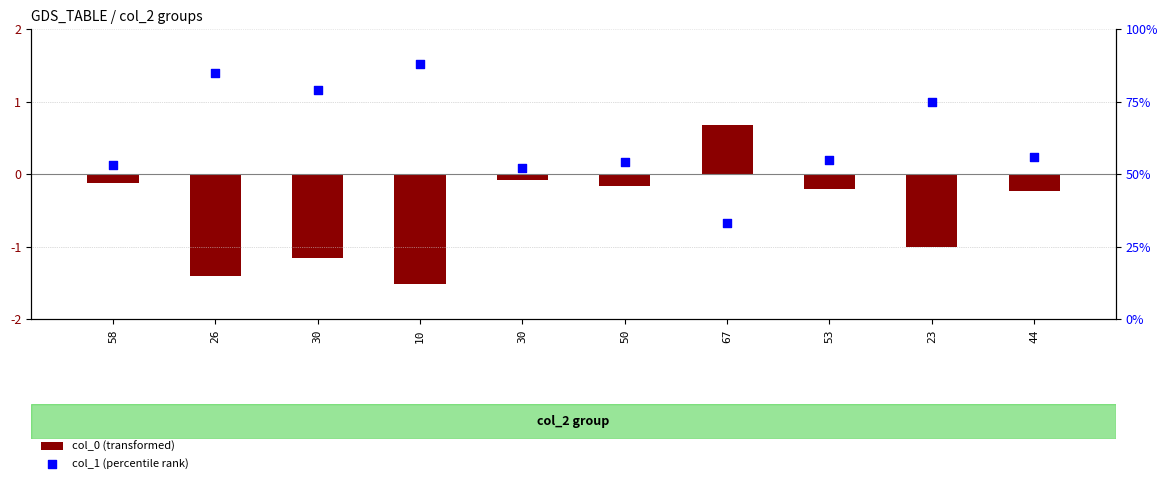

Which series contains the lowest Y value?

col_0 (transformed)